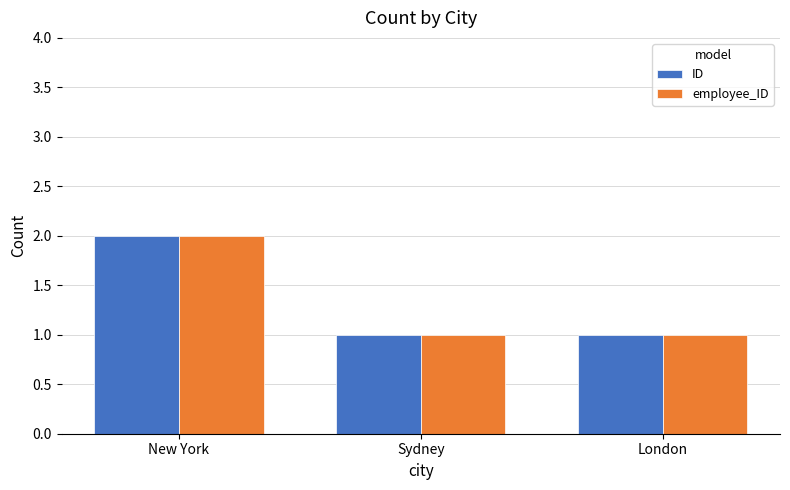

What is the minimum value for employee_ID?

1